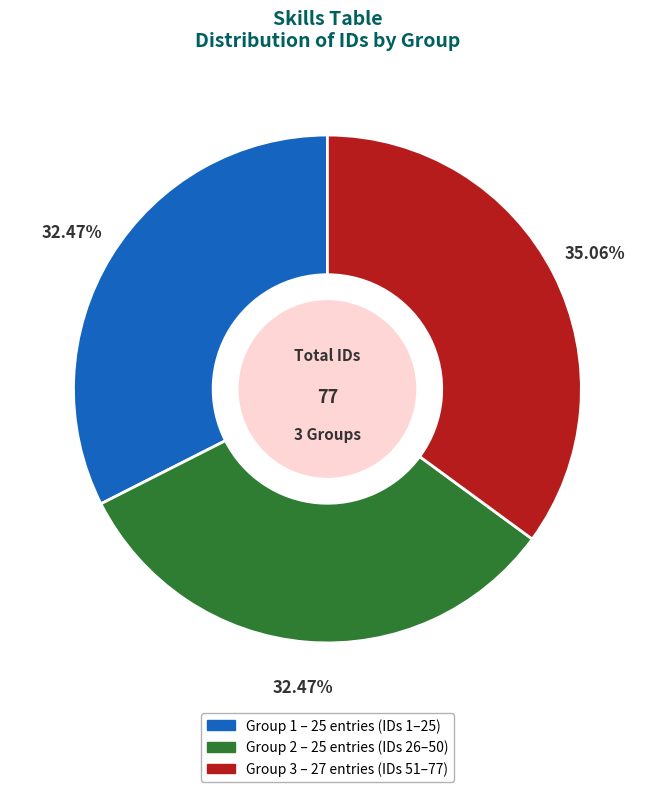

Is the sum of Group 1 and Group 3 greater than half?

Yes